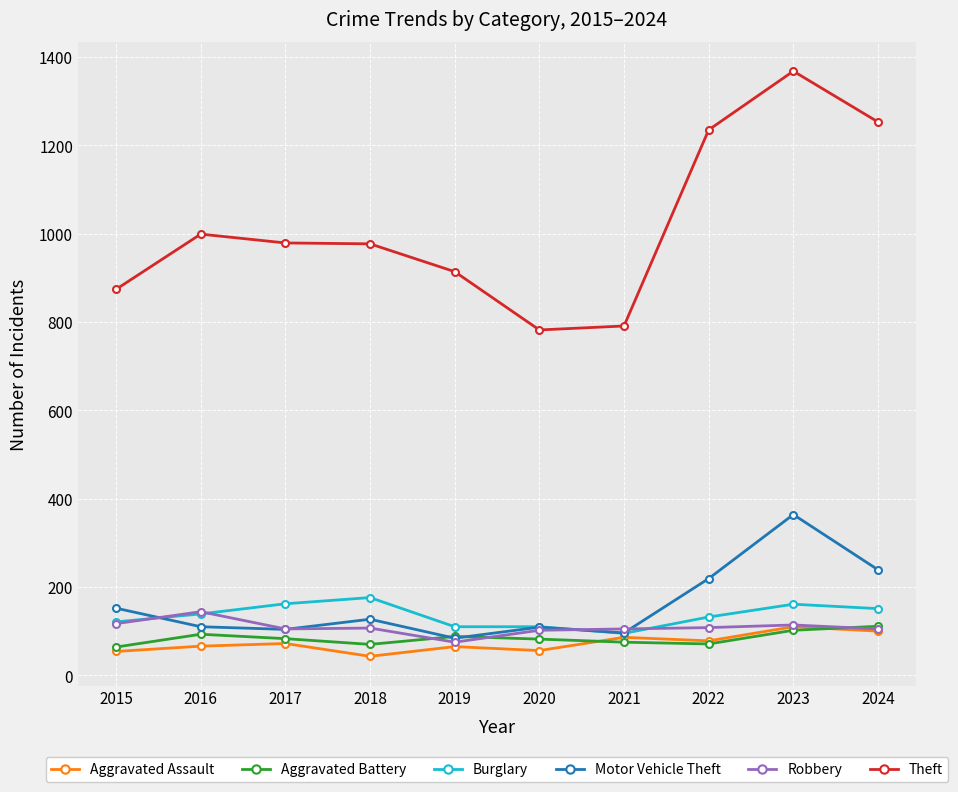

True or false: Robbery has more than 1 interior local peaks.

True